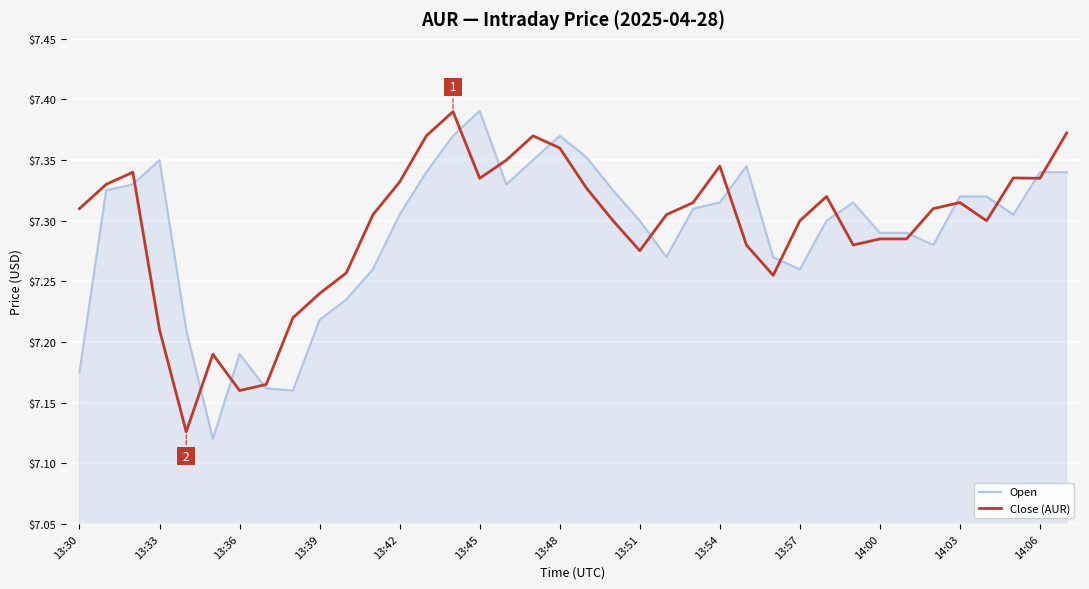

Which series has the widest spread of values?

Open